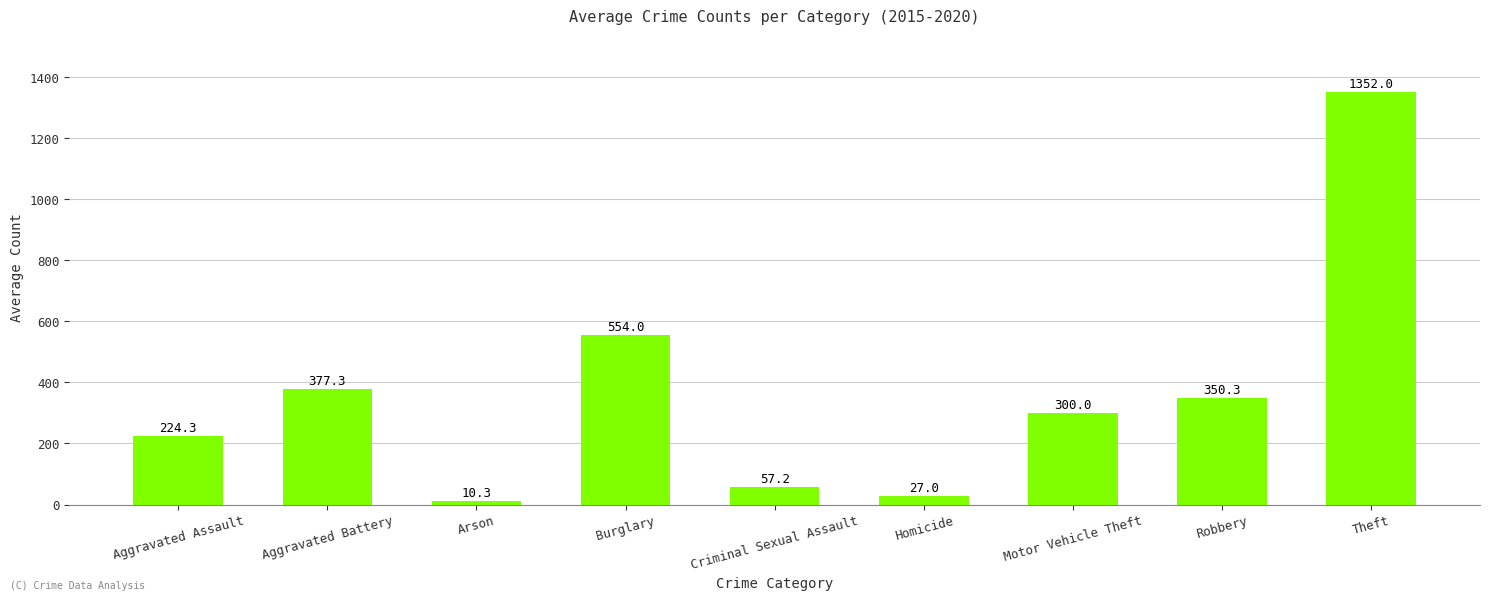

Is it true that the value at Burglary is 955.9?

False